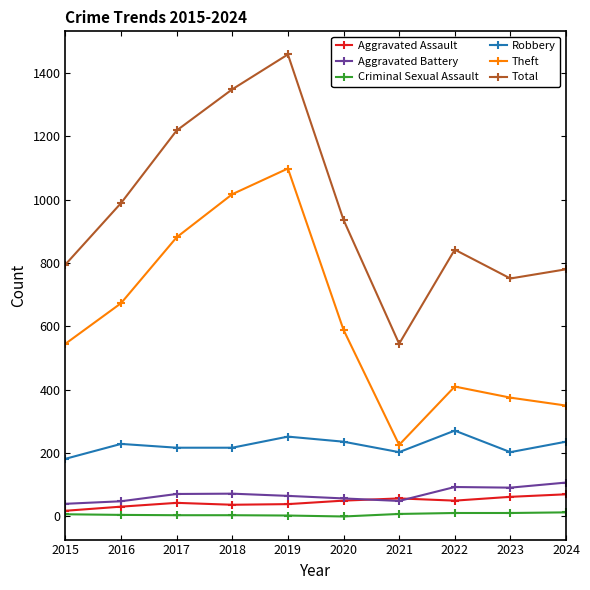

True or false: Robbery has a value of 310 at 2023.

False